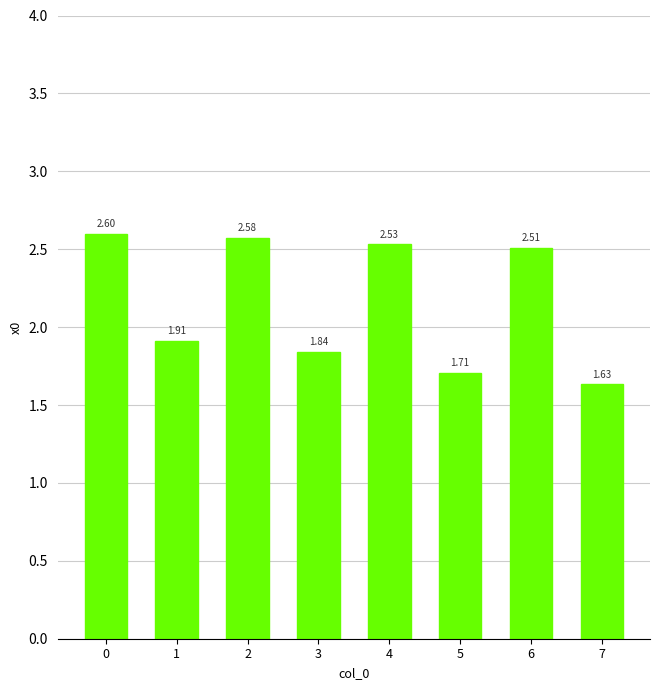

What is the difference between the maximum and second lowest values?

0.9